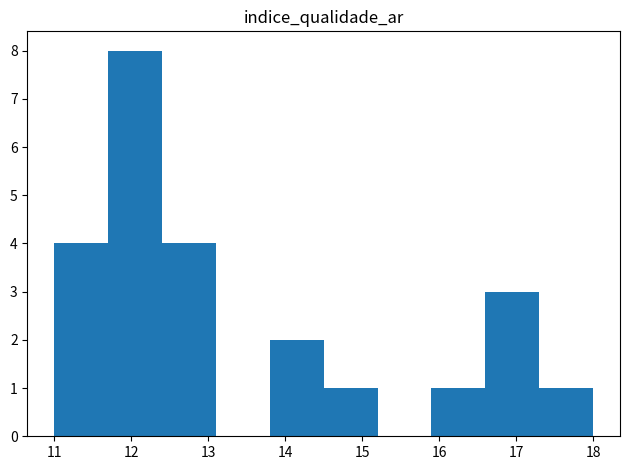

Reading left to right, transcribe this chart: for each bar, give the range it covers on the x-axis and its height. The values are not printed on the chart, so give them approximately, as read against the axis.

11.0 to 11.7: 4
11.7 to 12.4: 8
12.4 to 13.1: 4
13.1 to 13.8: 0
13.8 to 14.5: 2
14.5 to 15.2: 1
15.2 to 15.9: 0
15.9 to 16.6: 1
16.6 to 17.3: 3
17.3 to 18.0: 1